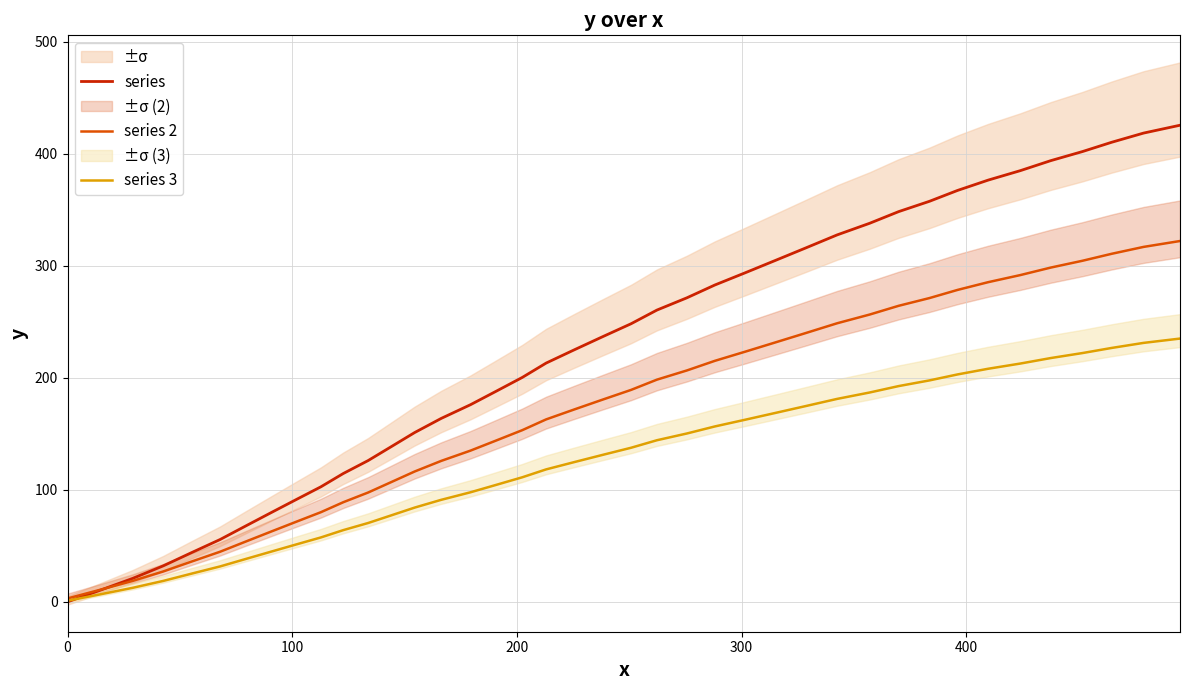

What is the highest value of the series 3 series?

235.0